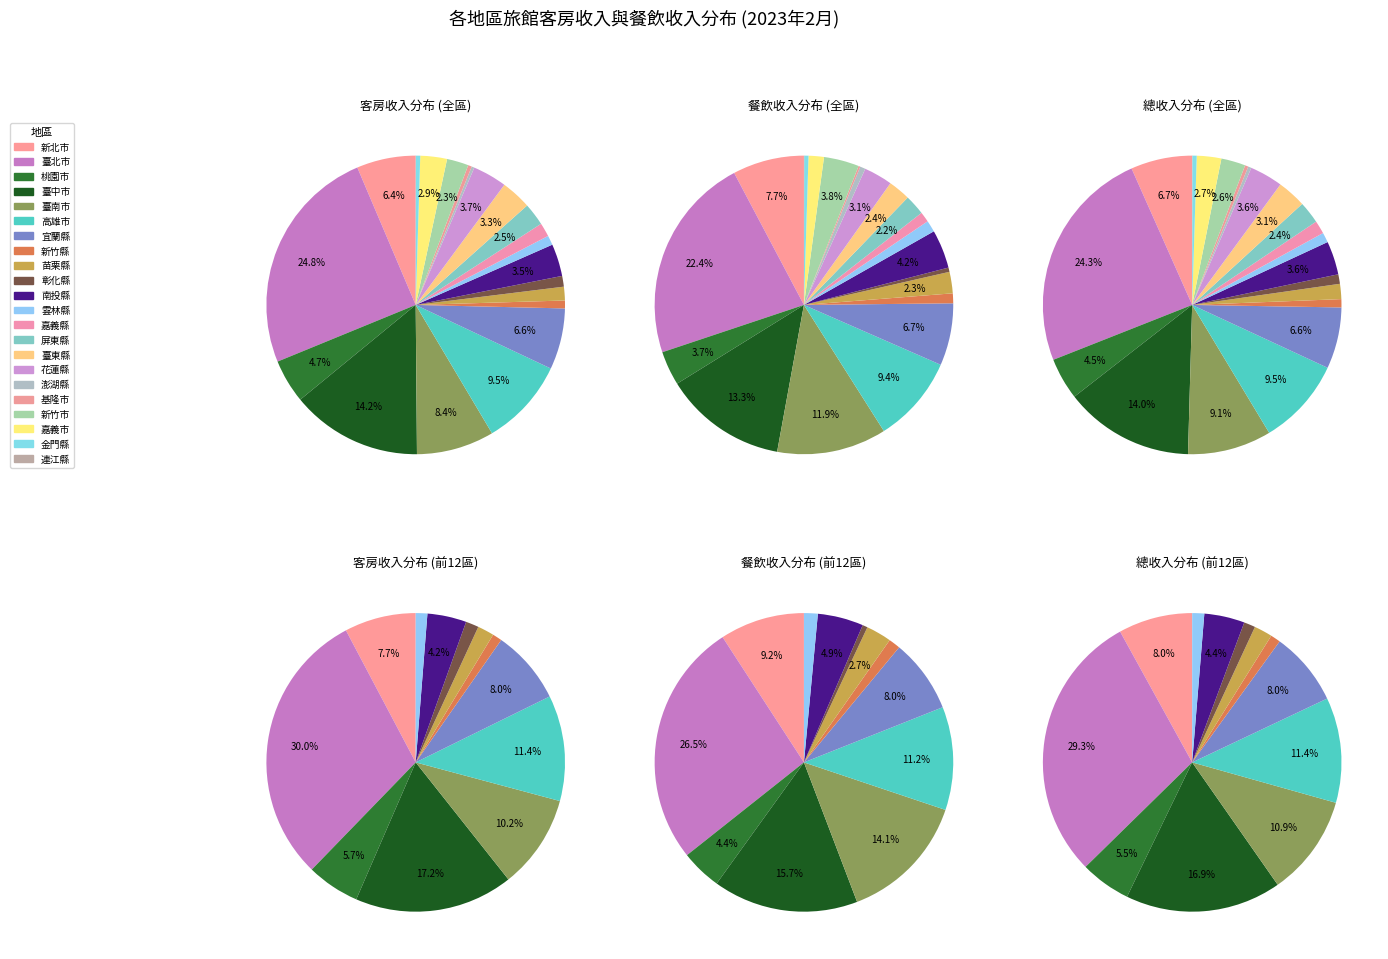

The 新竹縣 slice represents 1% of the pie. True or false?

True